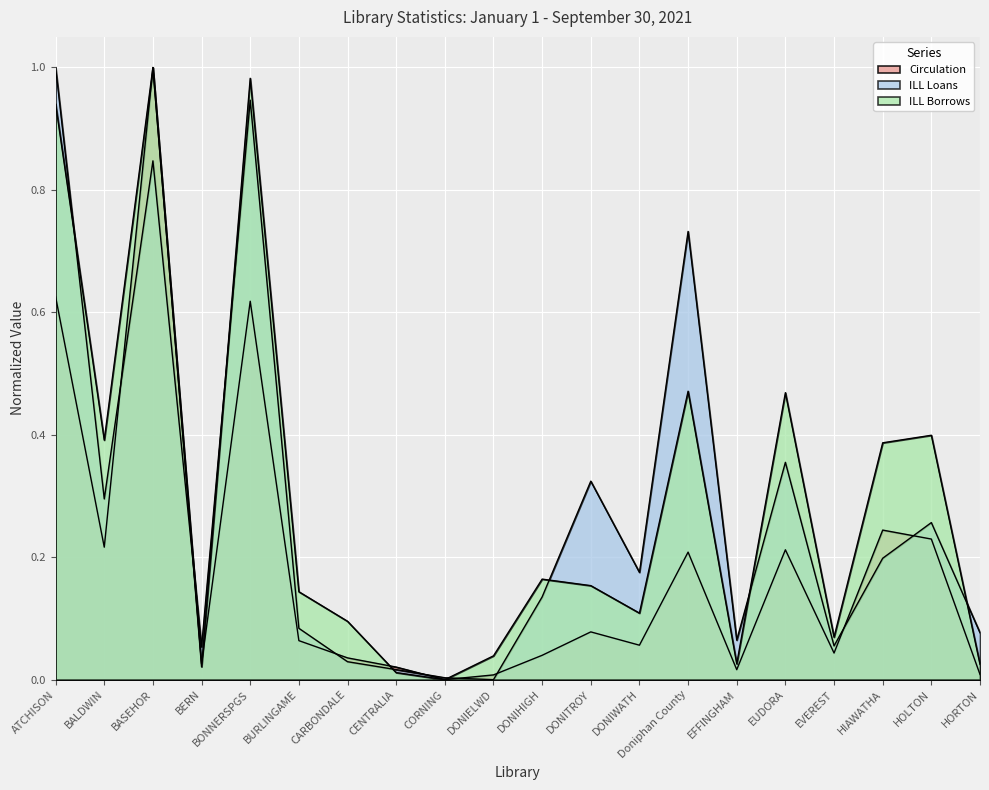

Which series has the widest spread of values?

Circulation